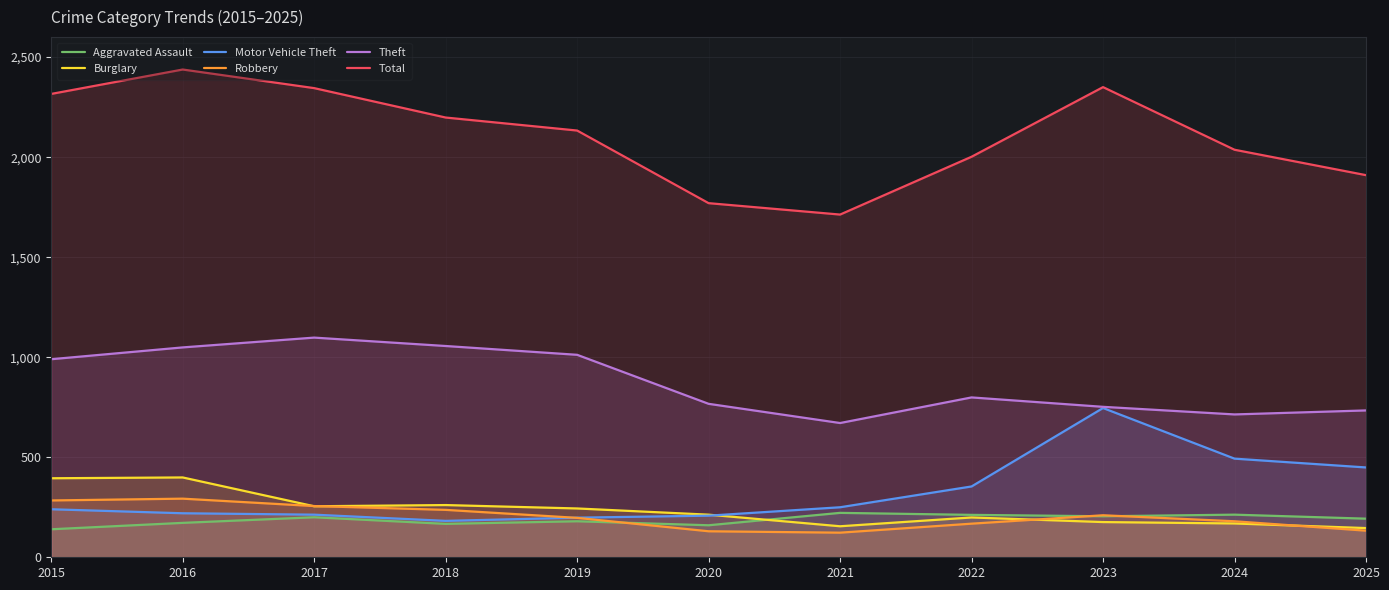

What is the sum of the Burglary values at 2016 and 2017?

654